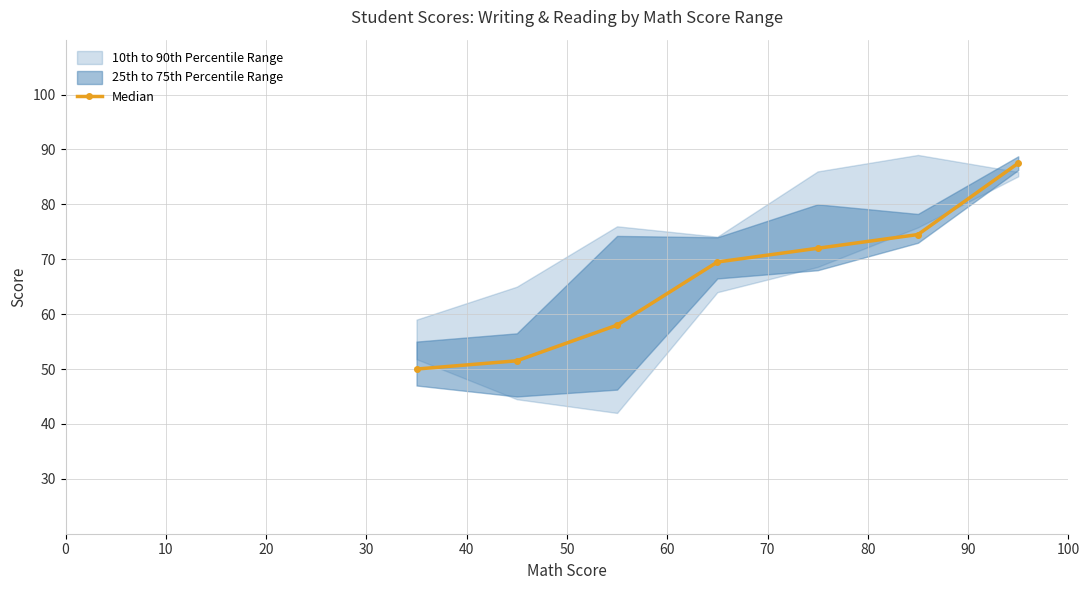

What is the lowest value of the Median series?

50.0